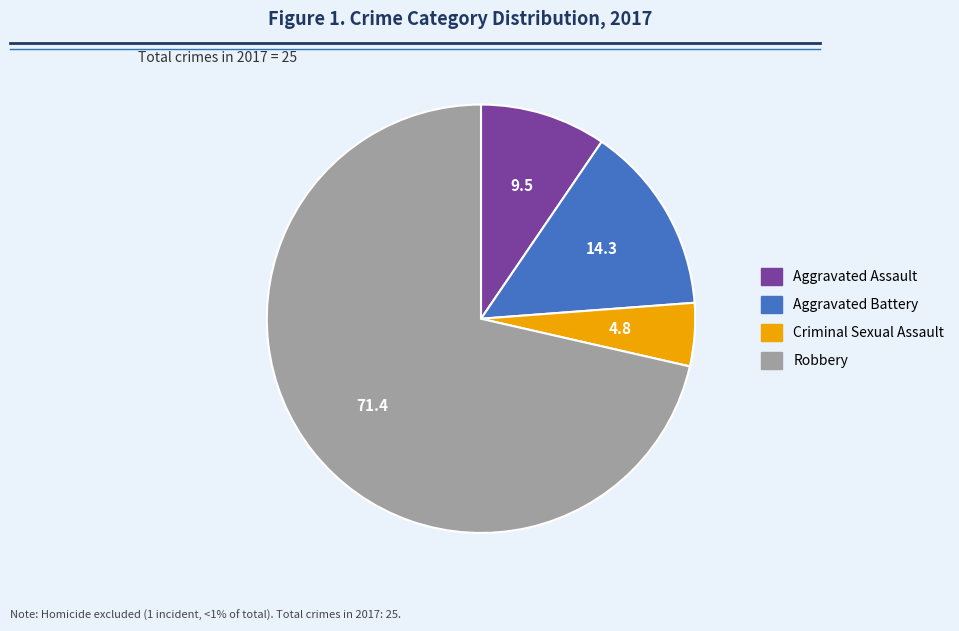

Which slice is the largest?

Robbery